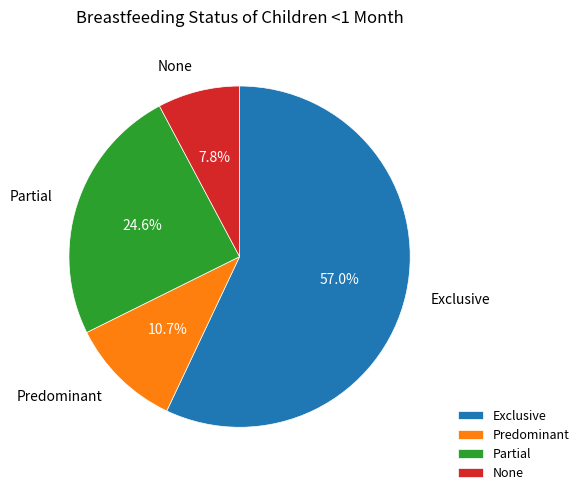

Is there a majority slice in this chart?

Yes